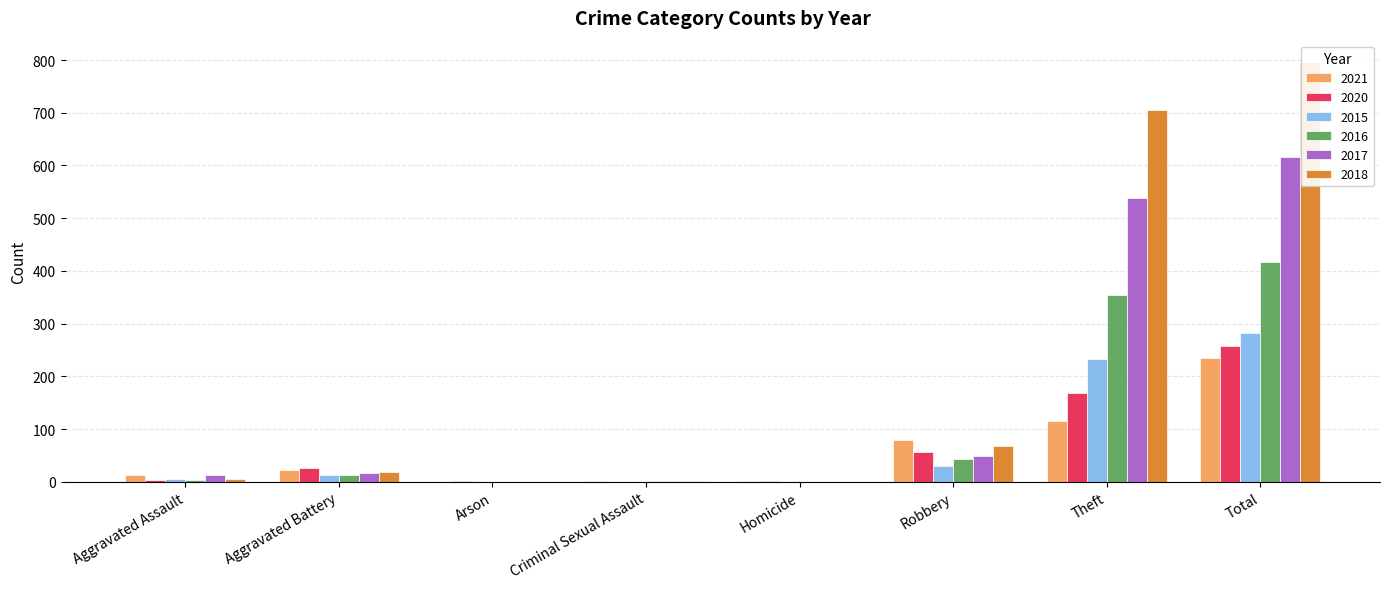

Between Arson and Robbery, which series saw the biggest shift?

2021